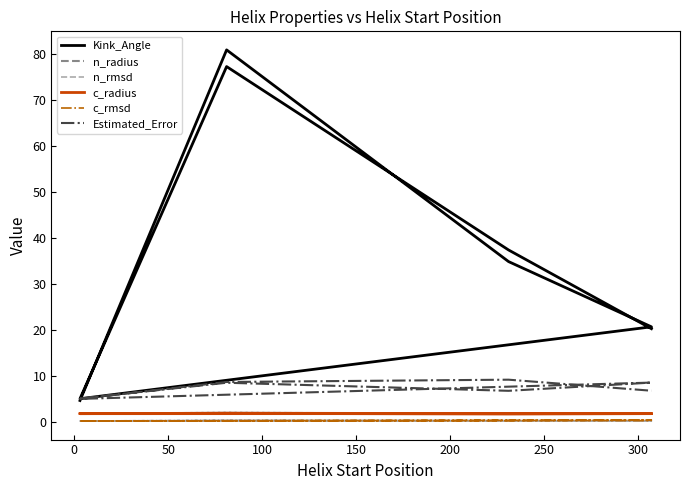

Is this an area chart (filled region under the line)?

No